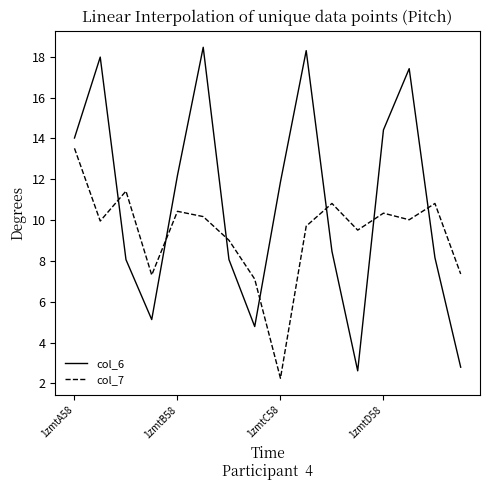

What is the smallest value displayed?

2.3